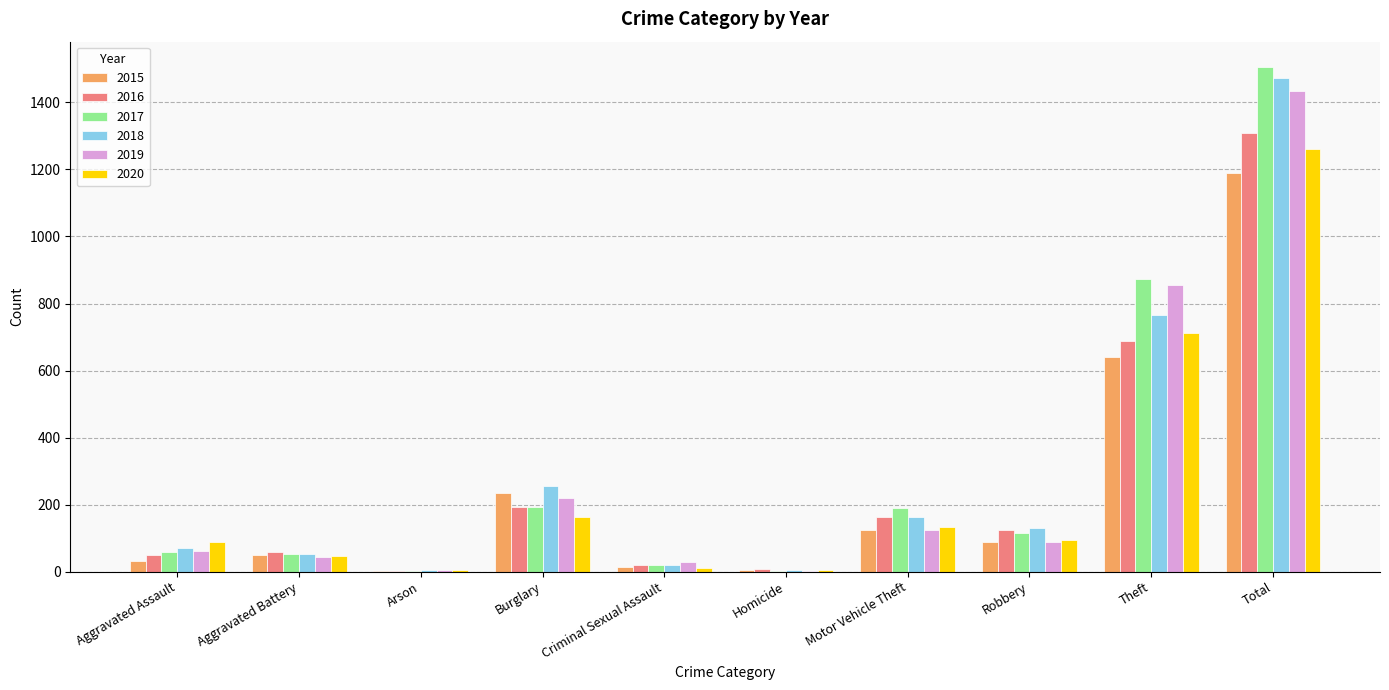

What is the sum of all 2020 values?

2522